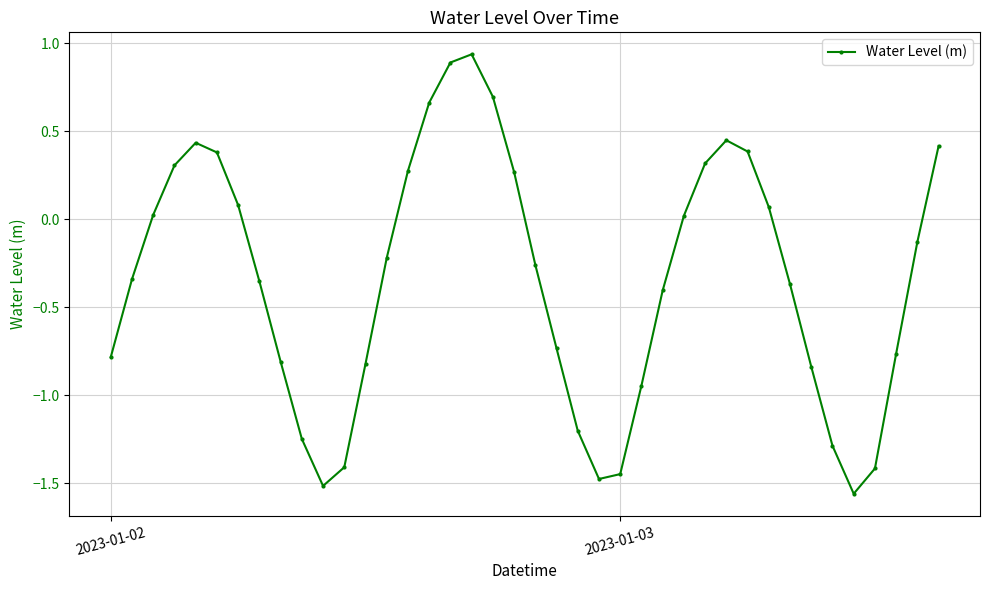

True or false: the data has more than 2 interior local peaks.

True